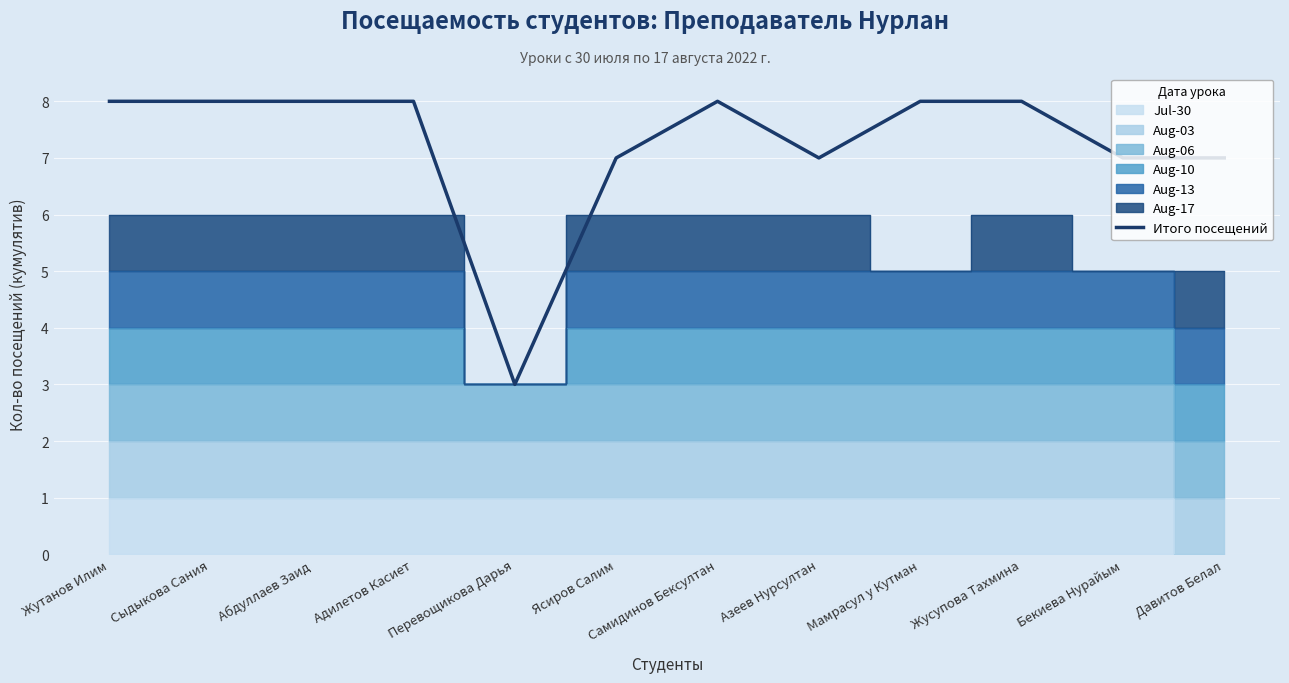

What value does the data have at Перевощикова Дарья?

3